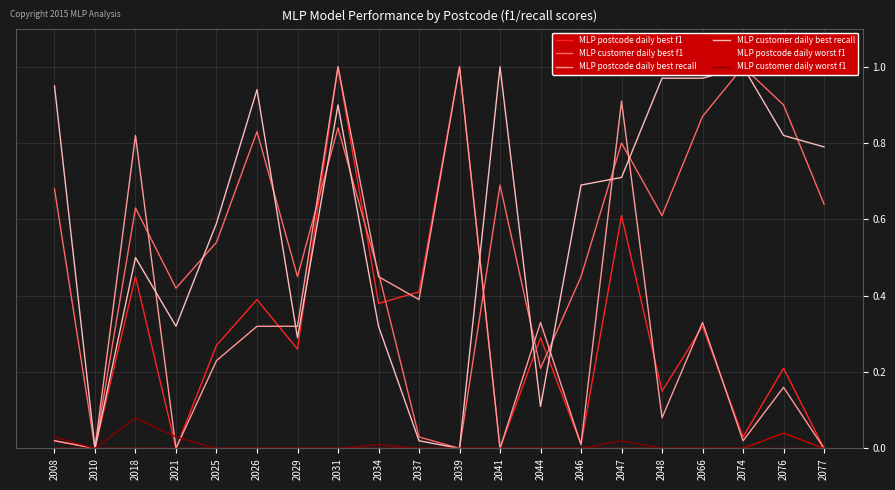

True or false: MLP postcode daily worst f1 and MLP customer daily worst f1 cross at least once.

False